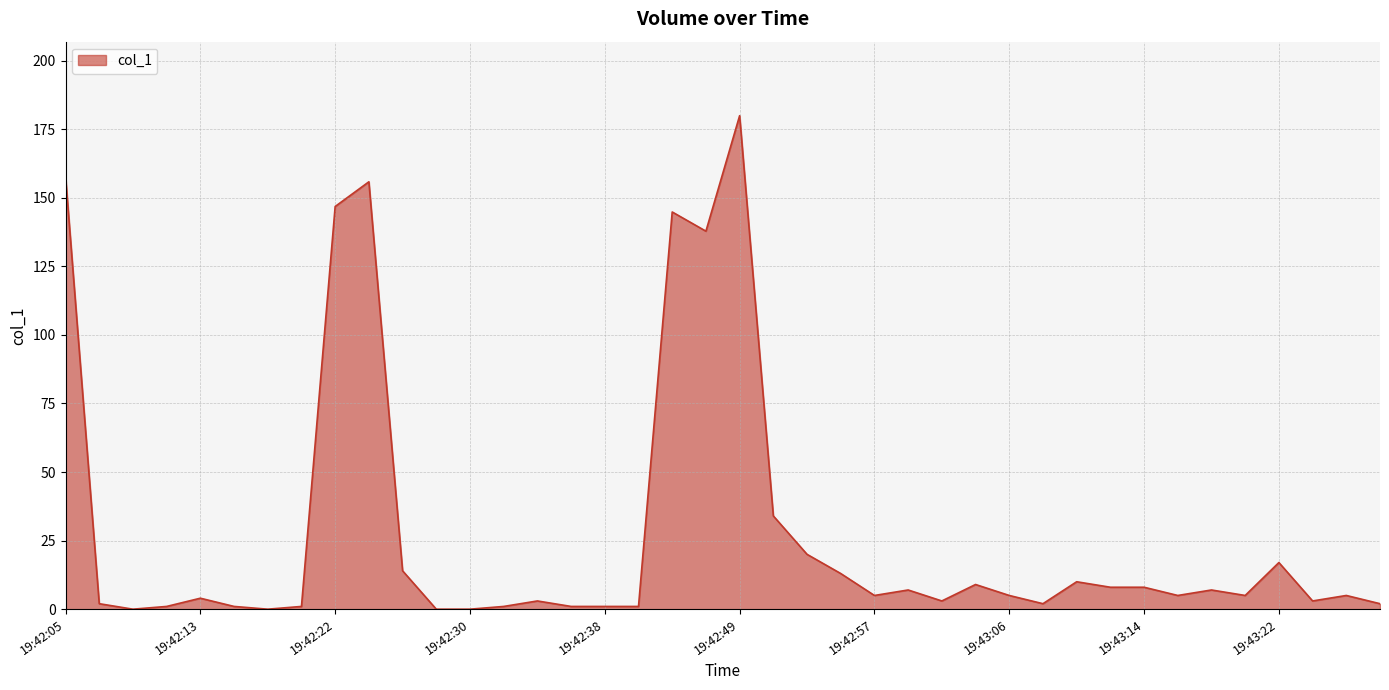

What is the difference between the maximum and minimum values?

179.9